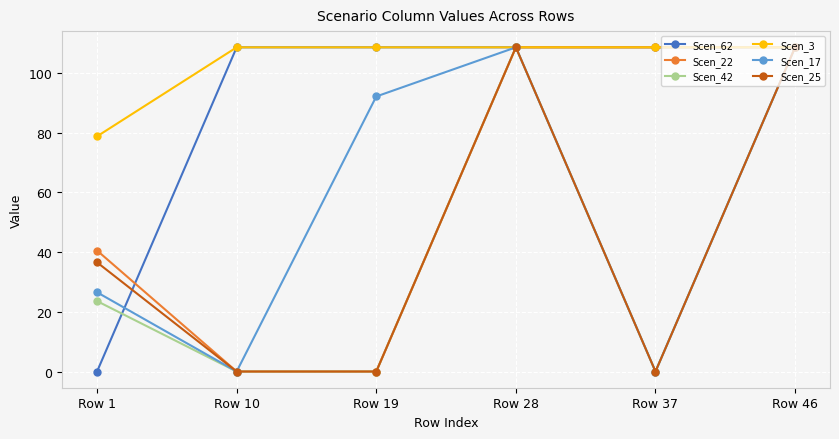

What is the maximum value shown in the chart?

108.6